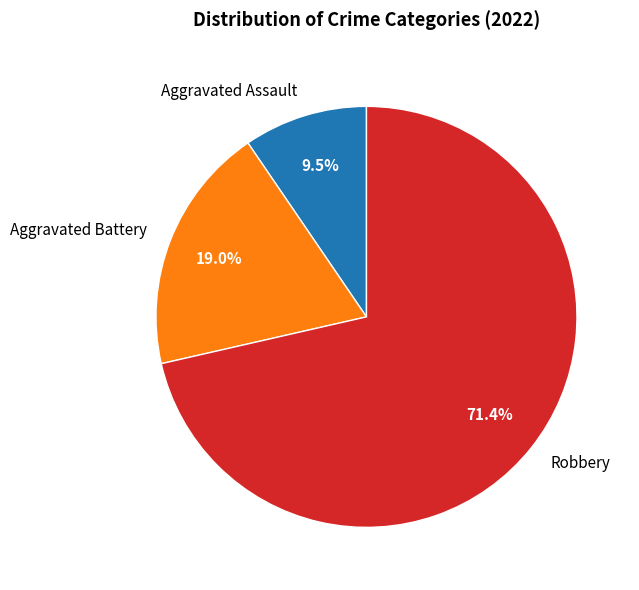

The Aggravated Battery slice represents 19% of the pie. True or false?

True